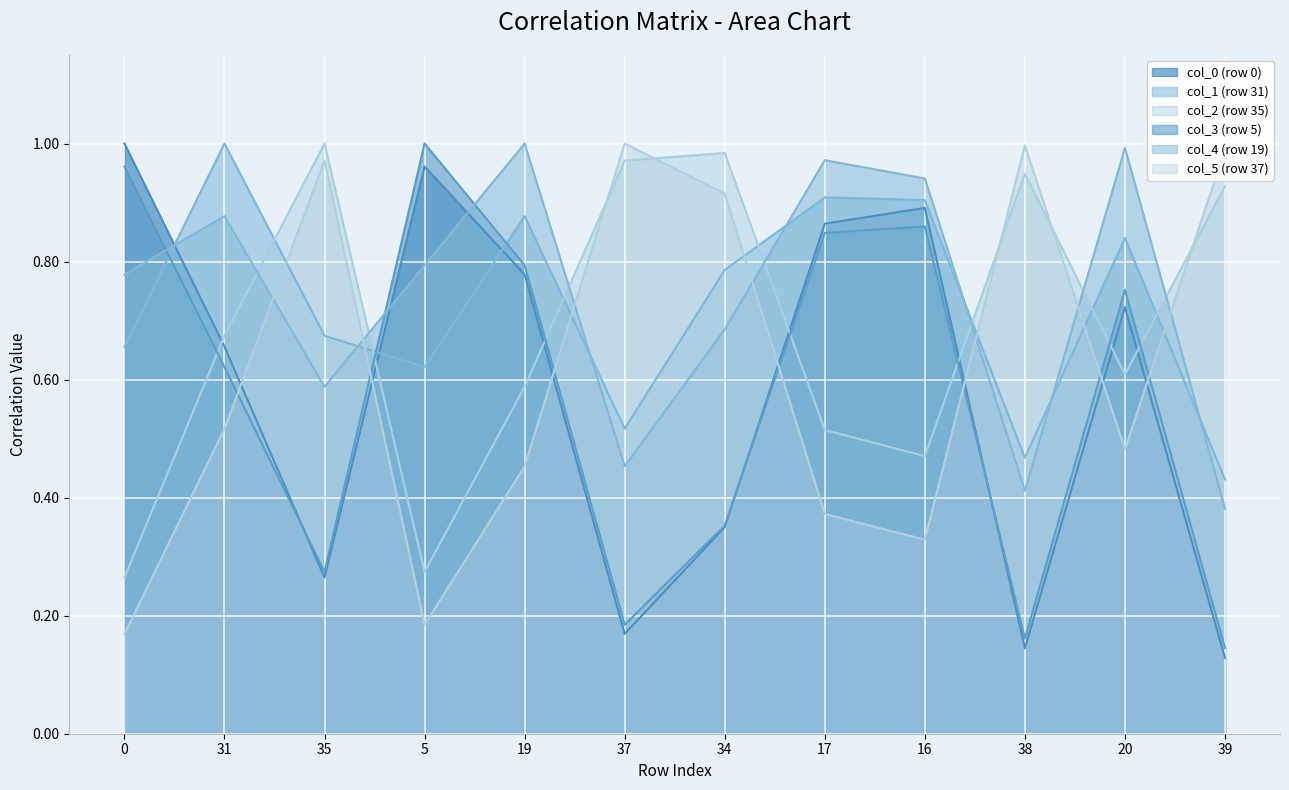

Is it true that col_5 (row 37) equals 1.5 at 38?

False